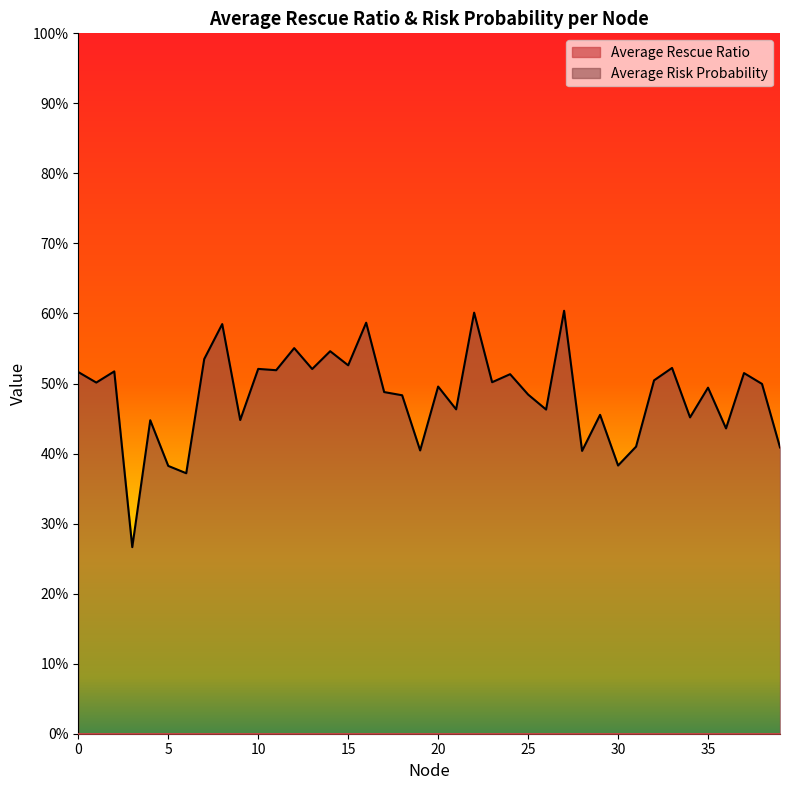

Which label corresponds to the smallest value in the chart?

3